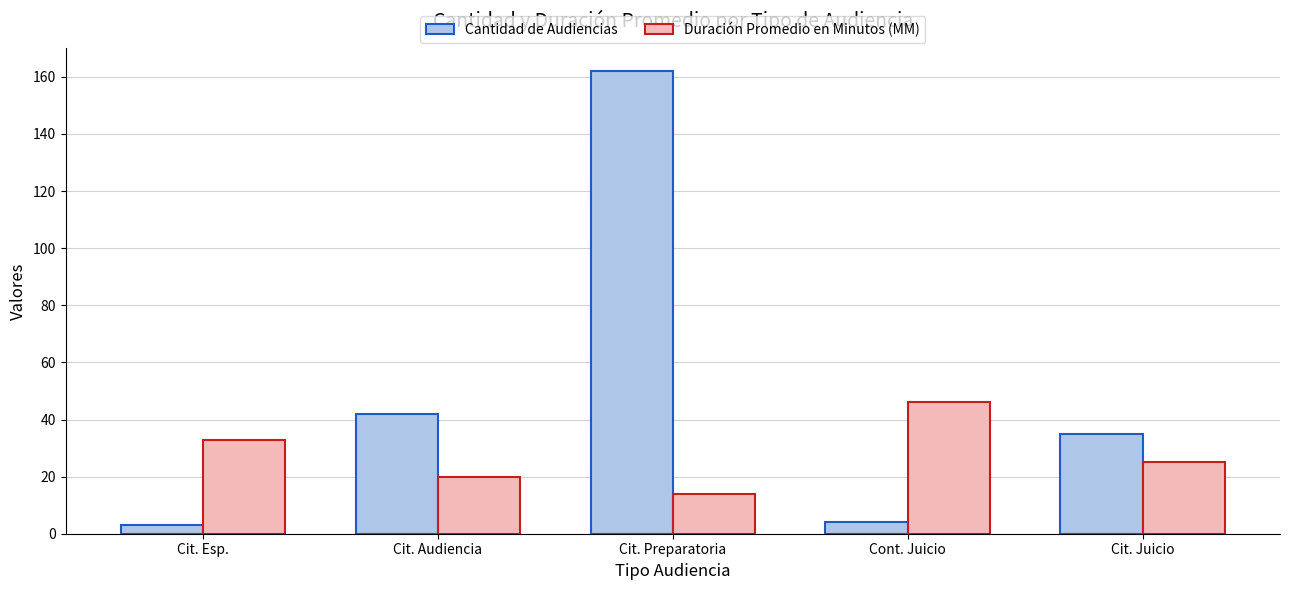

Reading left to right, list all the values displayed in this chart.

Cantidad de Audiencias: 3	42	162	4	35
Duración Promedio en Minutos (MM): 33	20	14	46	25